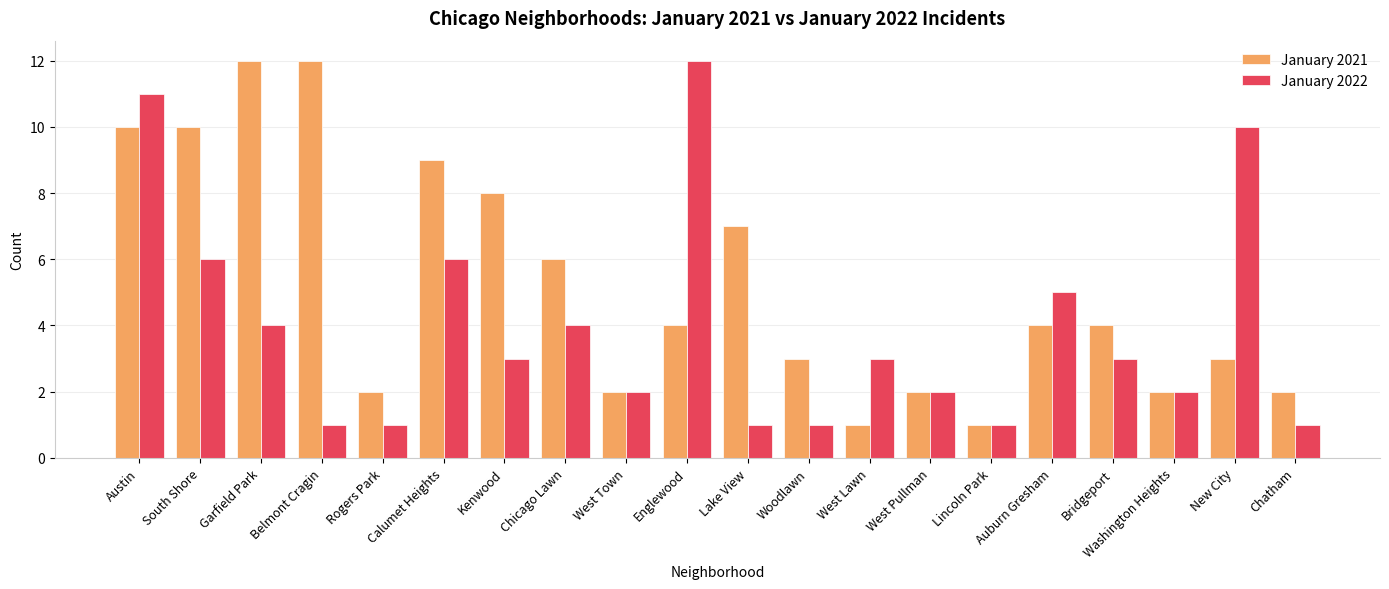

What is the value of the January 2021 bar at the 9th from the left?

2